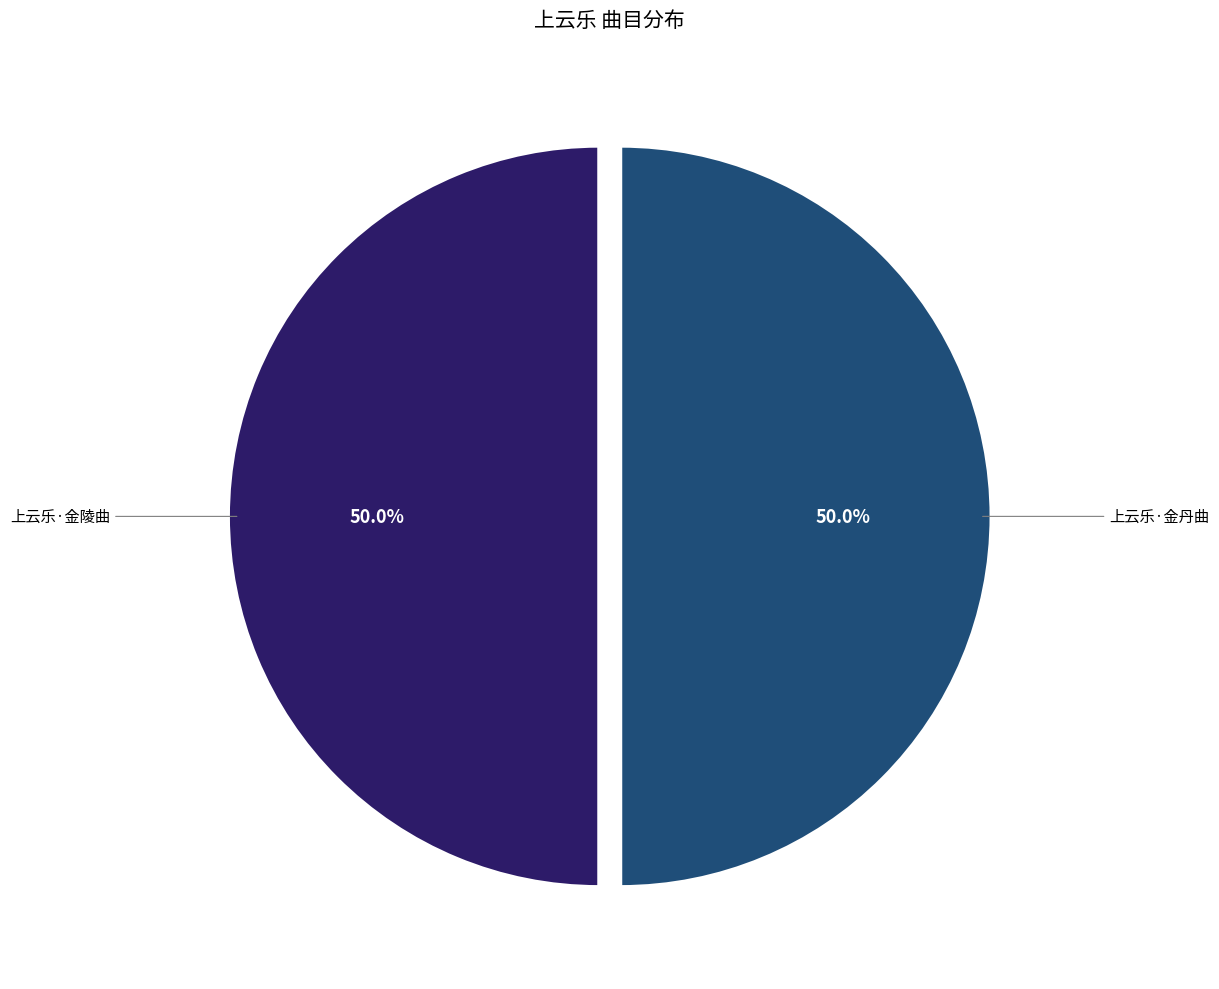

Is the sum of 上云乐·金丹曲 and 上云乐·金陵曲 greater than half?

Yes